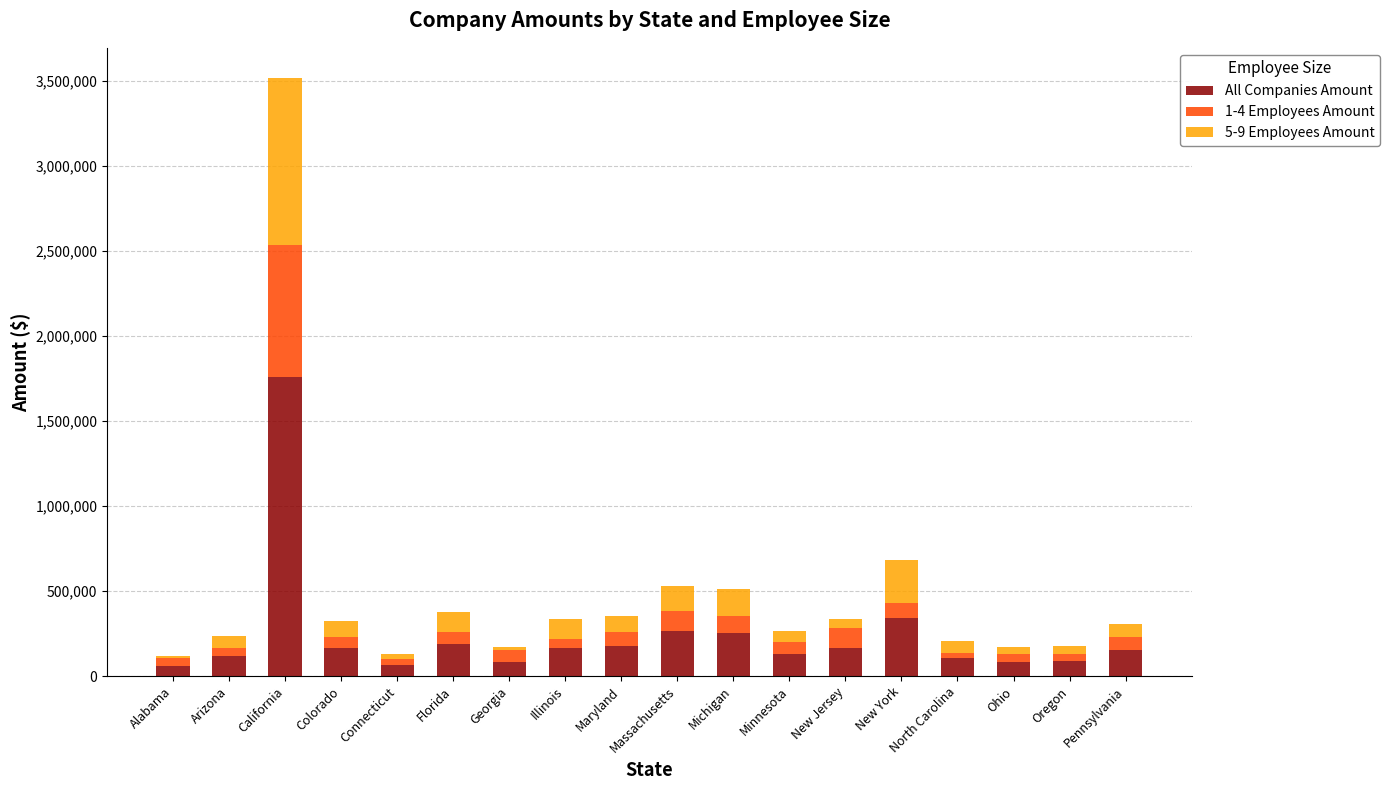

How many categories are shown in the chart?

18